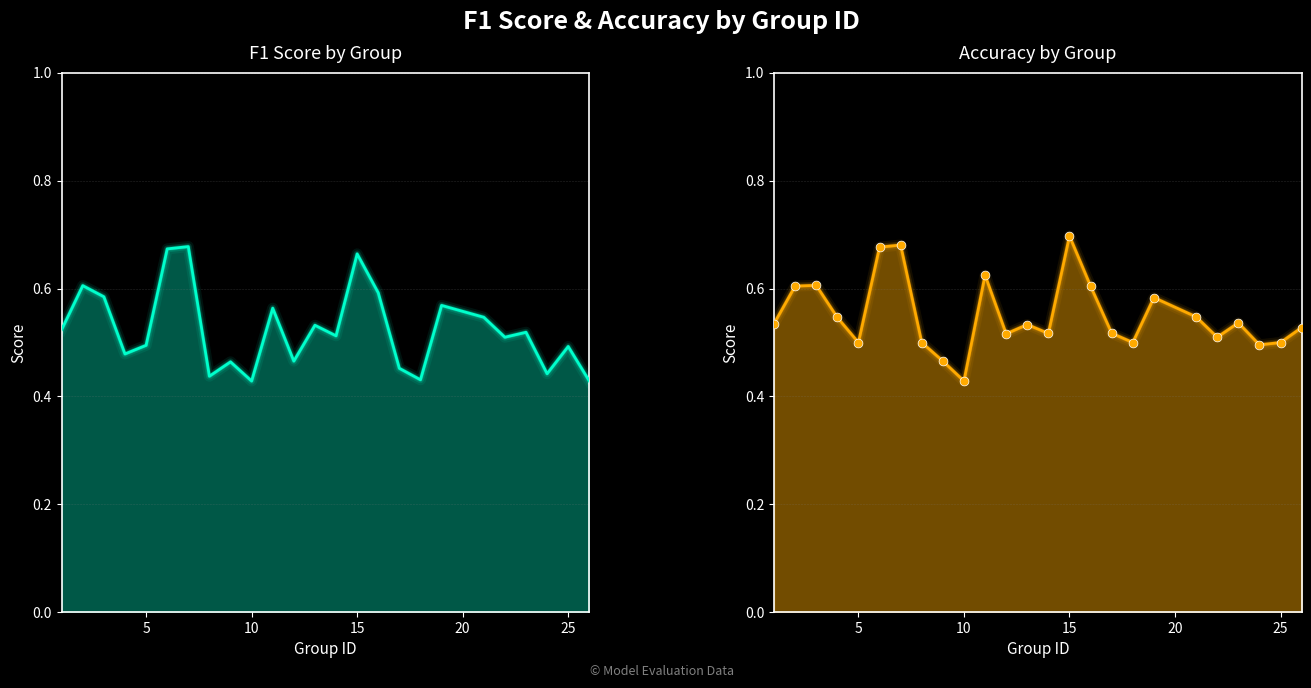

Which series reaches the maximum Y coordinate?

accuracy